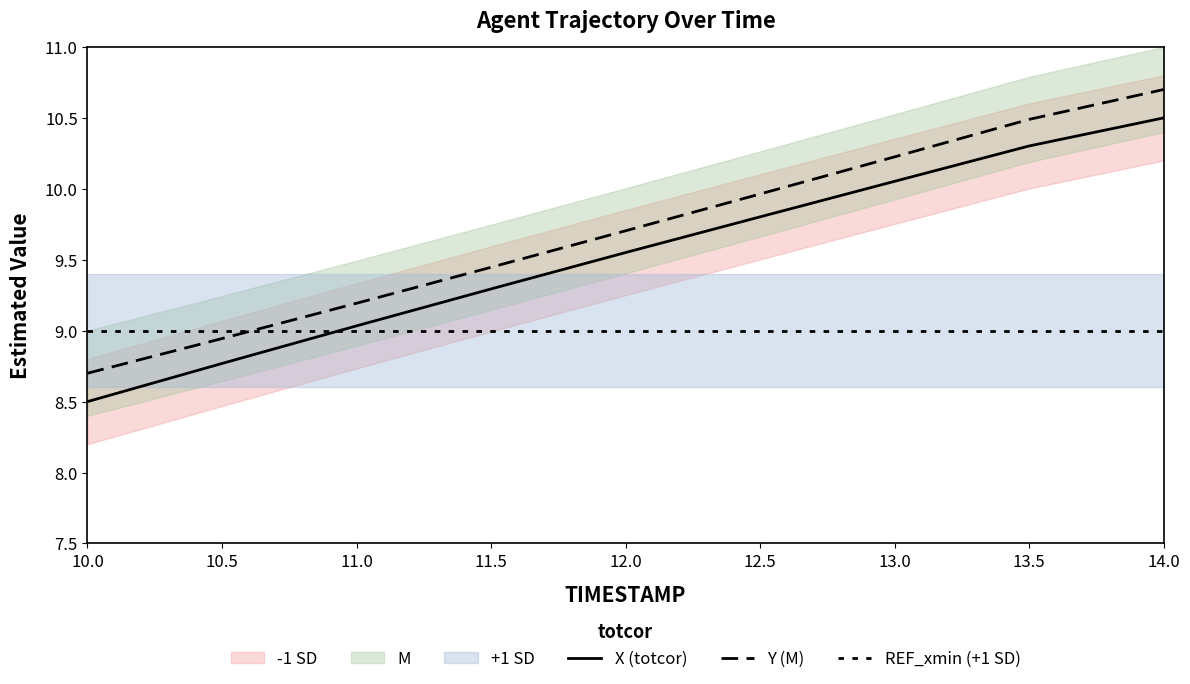

Is this an area chart (filled region under the line)?

No